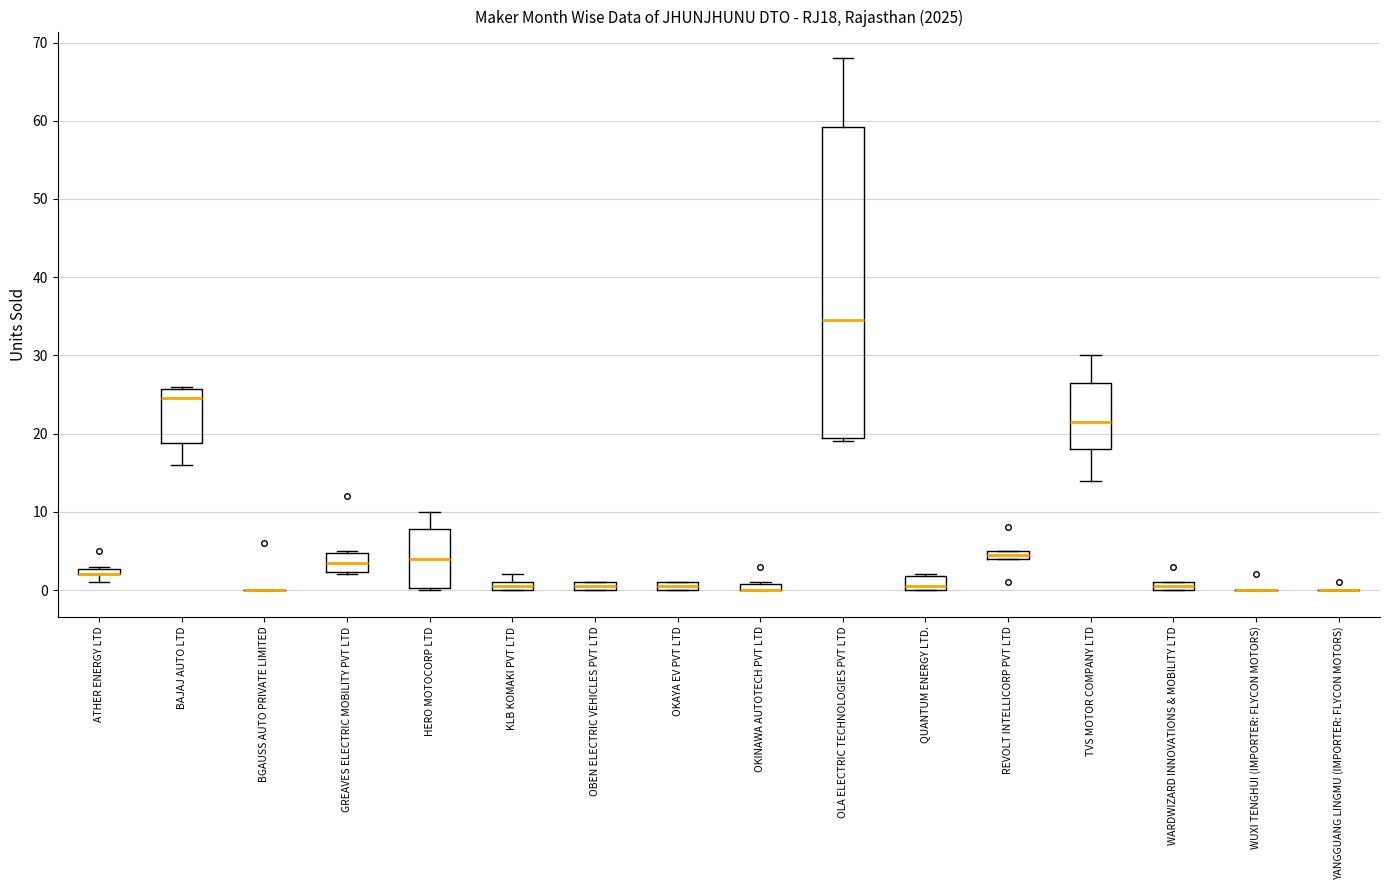

Comparing the boxes themselves (not the whiskers), which one is the tallest?

OLA ELECTRIC TECHNOLOGIES PVT LTD